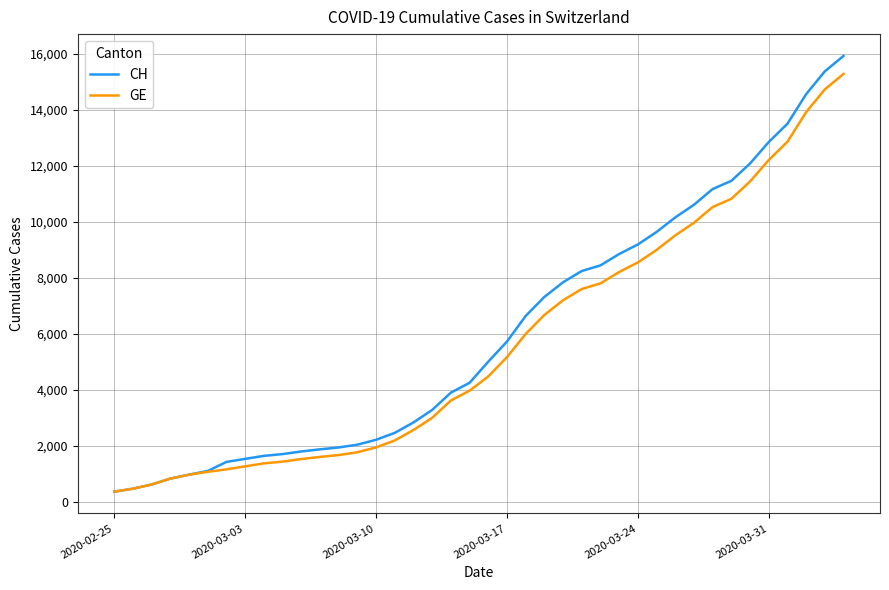

What is the lowest value of the GE series?

375